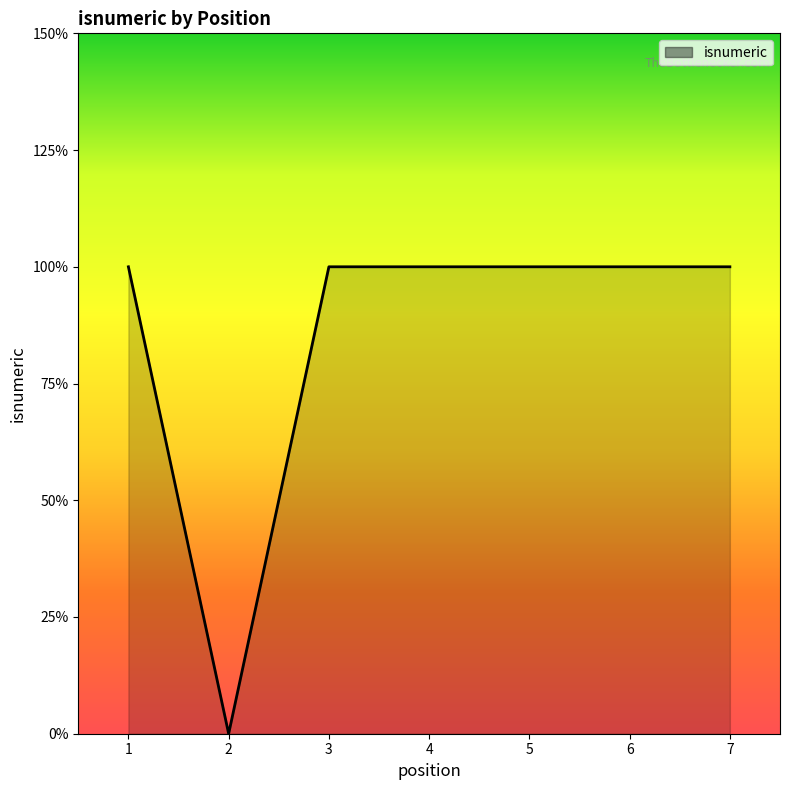

Does the chart have visible grid lines?

No